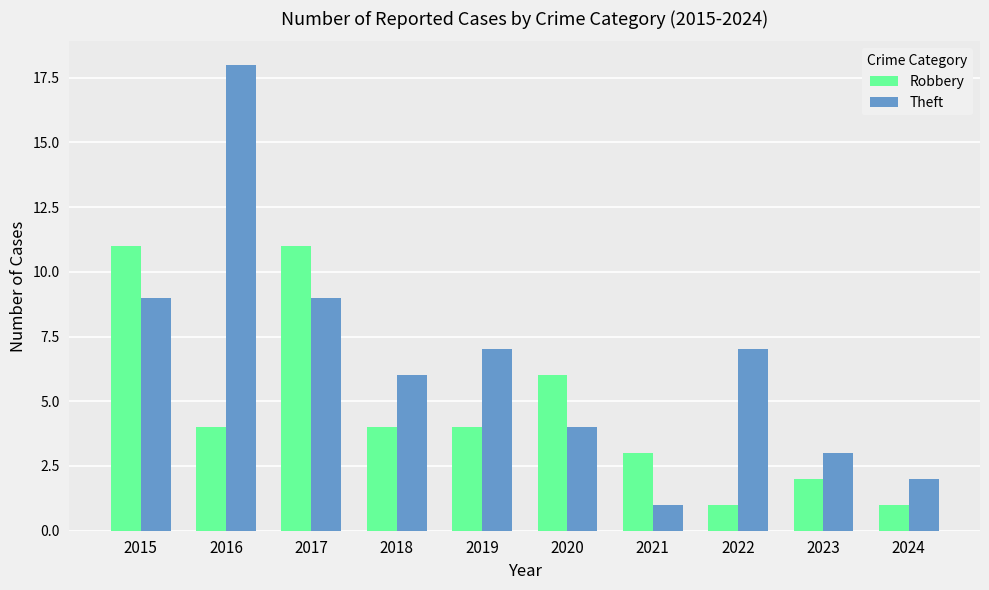

Reading left to right, list all the values displayed in this chart.

Robbery: 11	4	11	4	4	6	3	1	2	1
Theft: 9	18	9	6	7	4	1	7	3	2